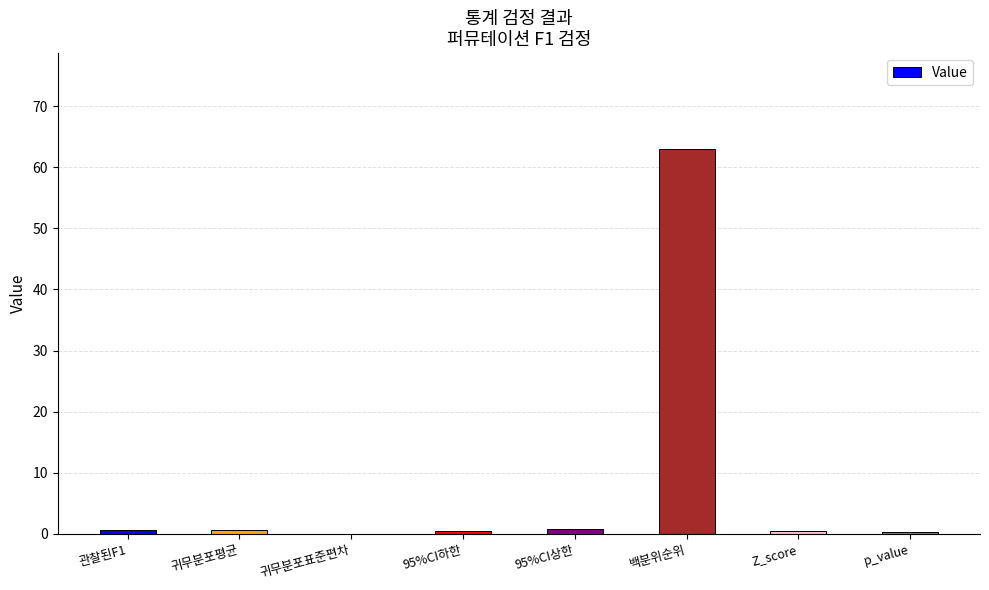

What is the approximate value at 백분위순위?

62.9